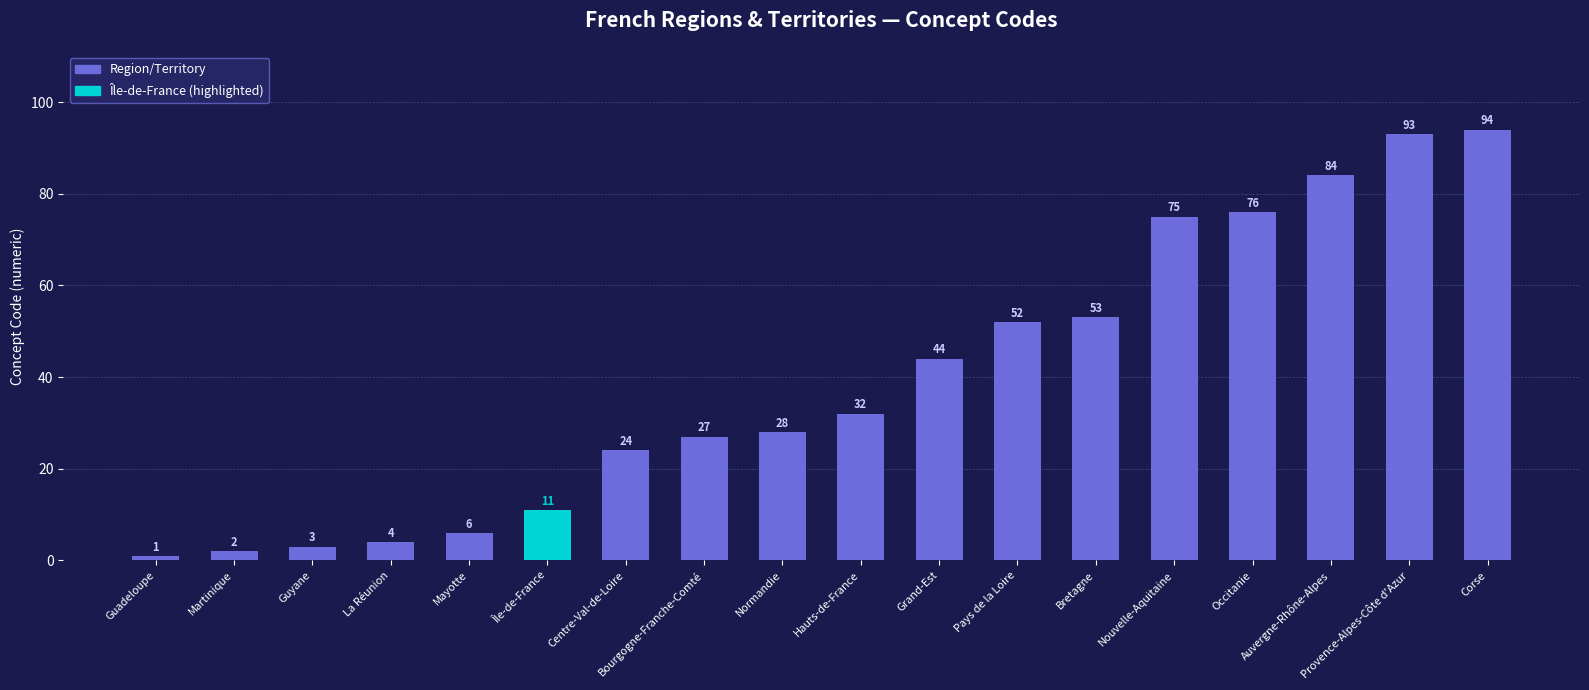

Which has a higher value, Grand-Est or Normandie?

Grand-Est